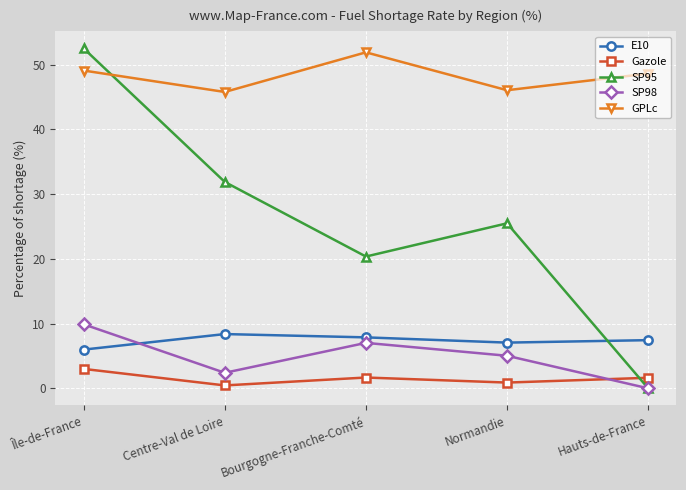

How many lines are shown in the chart?

5